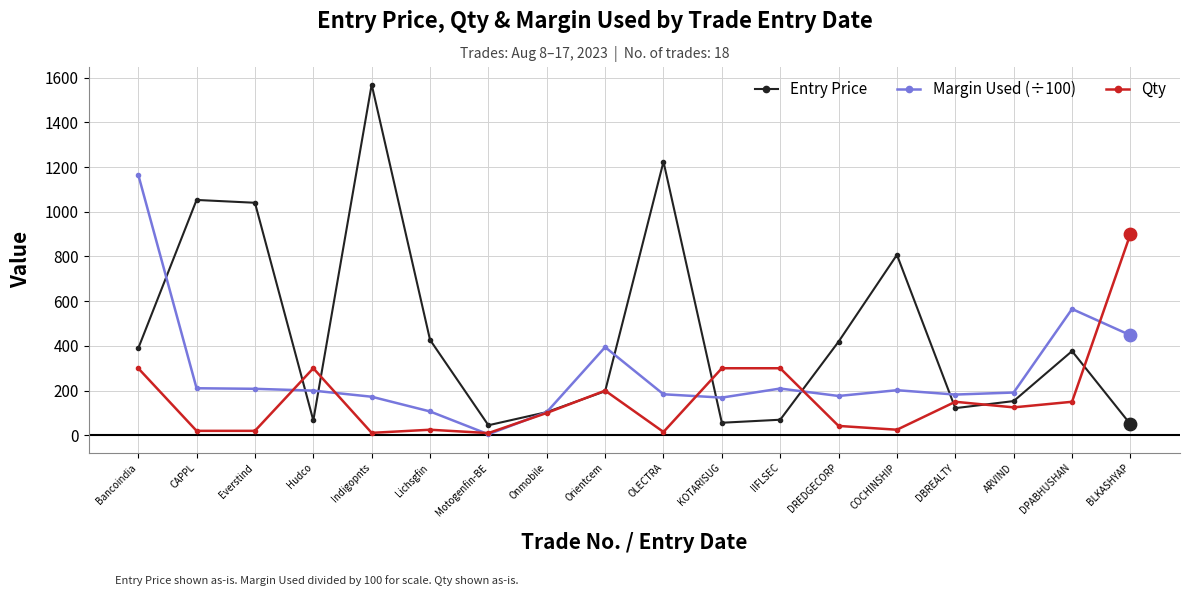

What is the total value across all series at ARVIND?

469.5